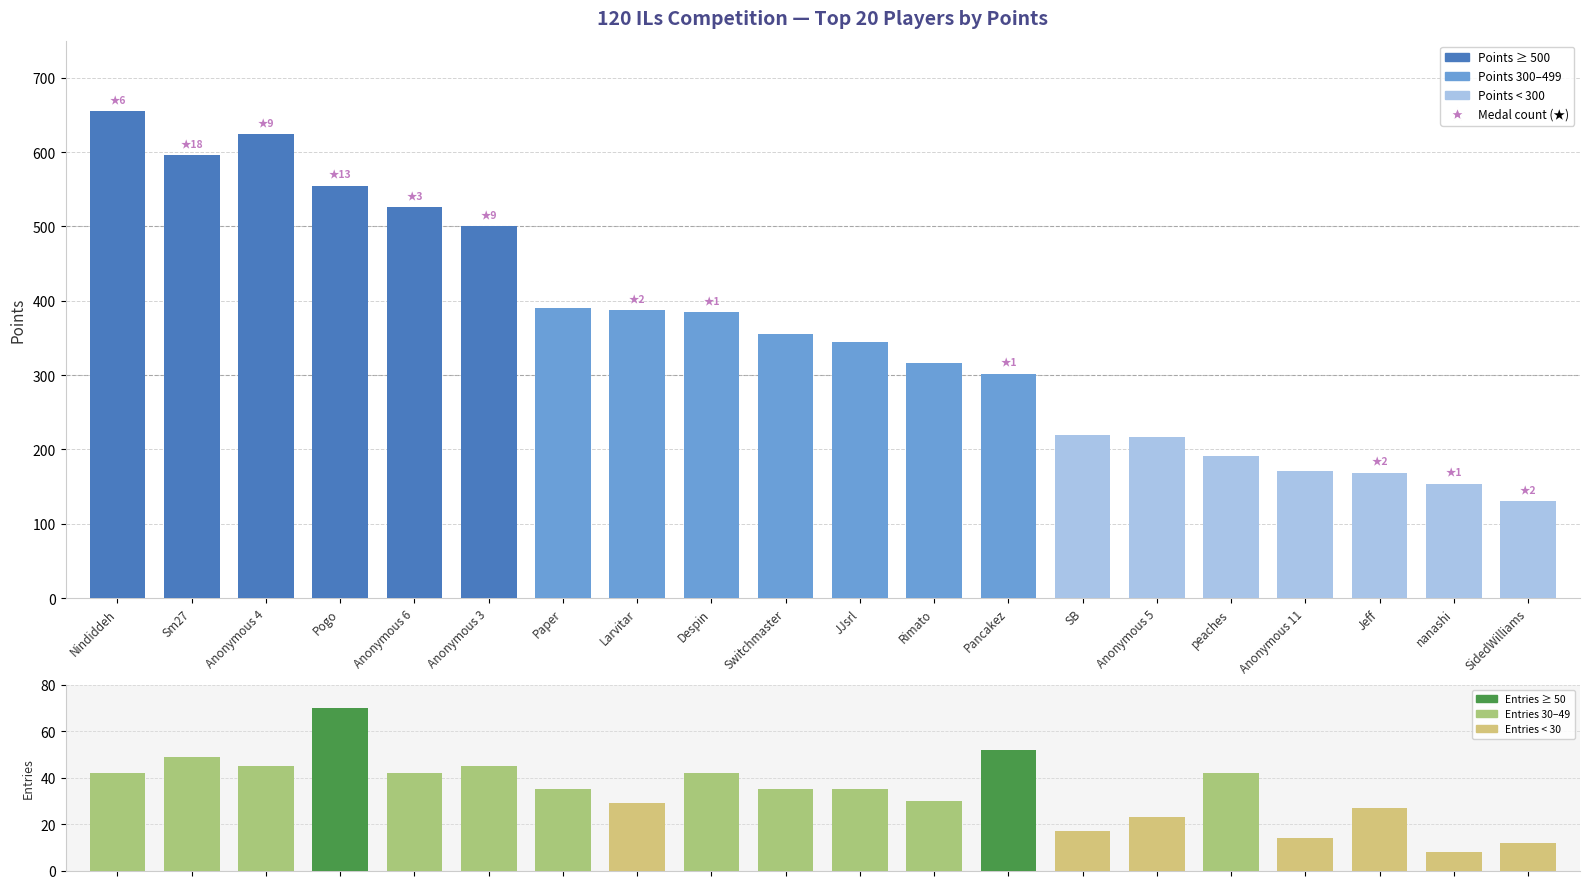

What is the label of the 5th bar from the left?

Anonymous 6